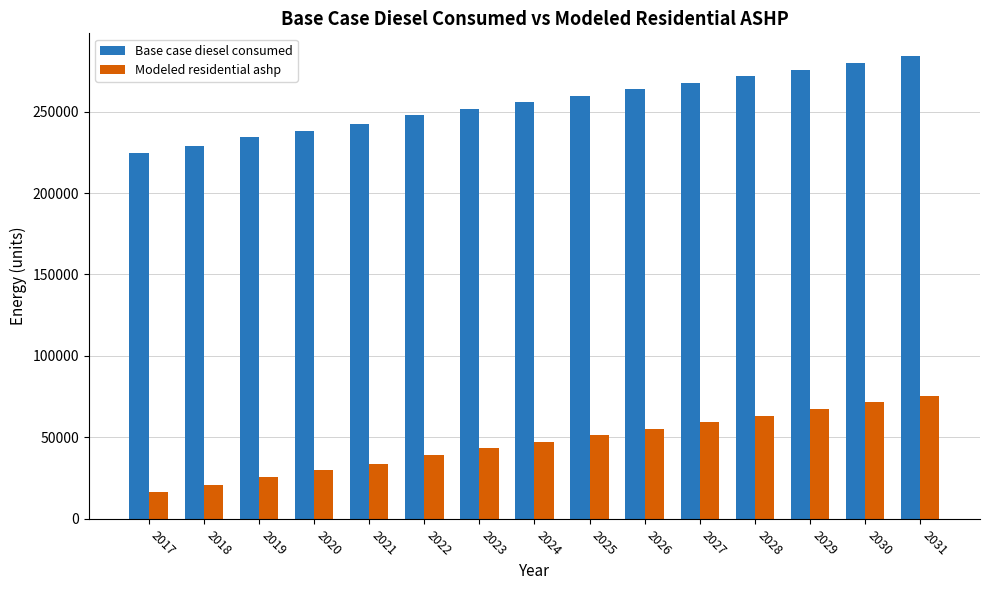

What is the sum of all Base case diesel consumed values?

3827043.4